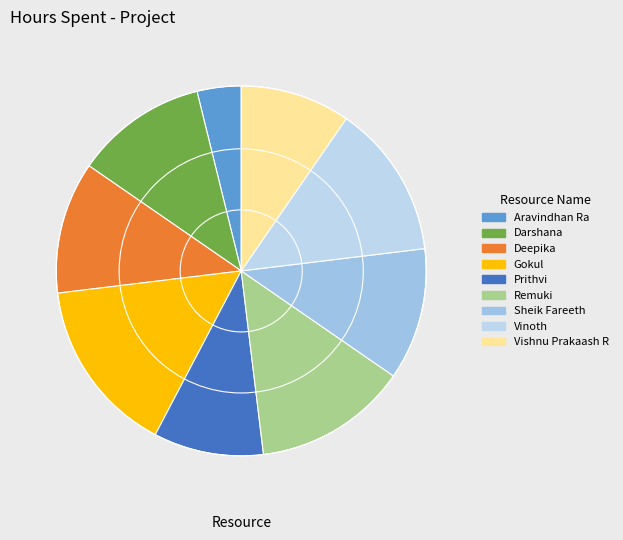

How much of the chart is everything except Vinoth?

86.5%